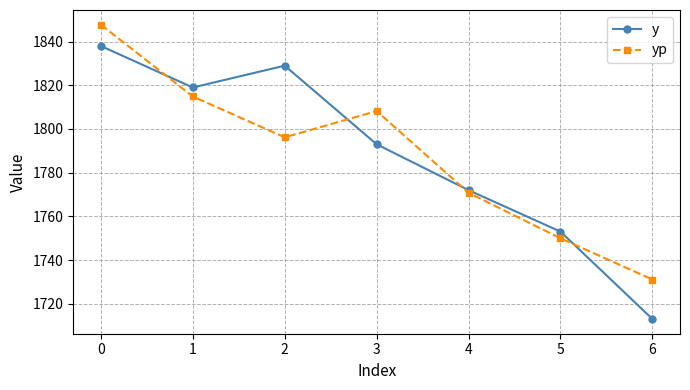

What are all the series names shown in the legend?

y, yp